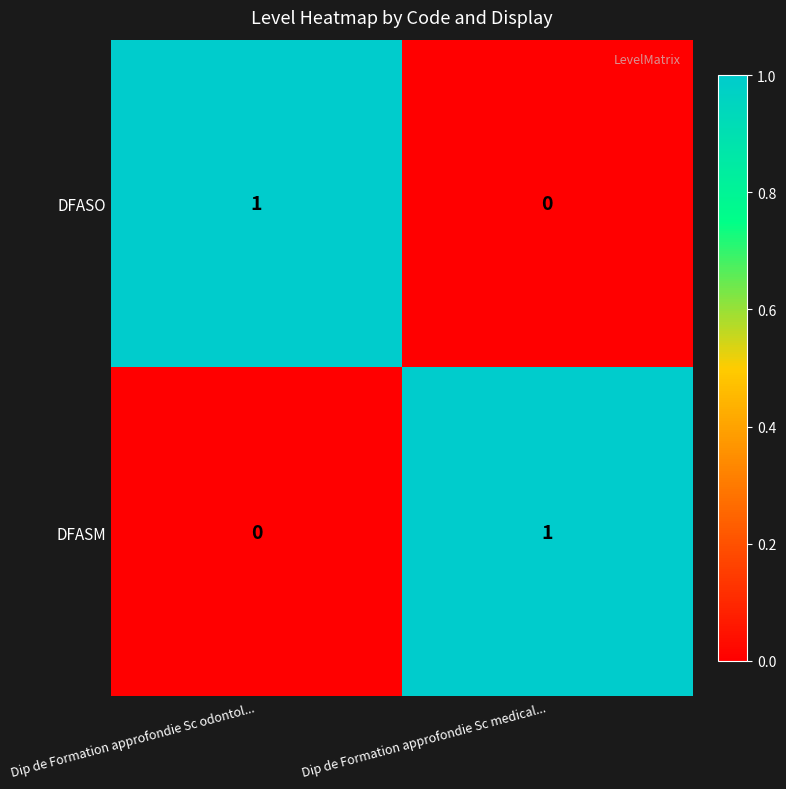

At which label is DFASO closest to 0?

Dip de Formation approfondie Sc medical...